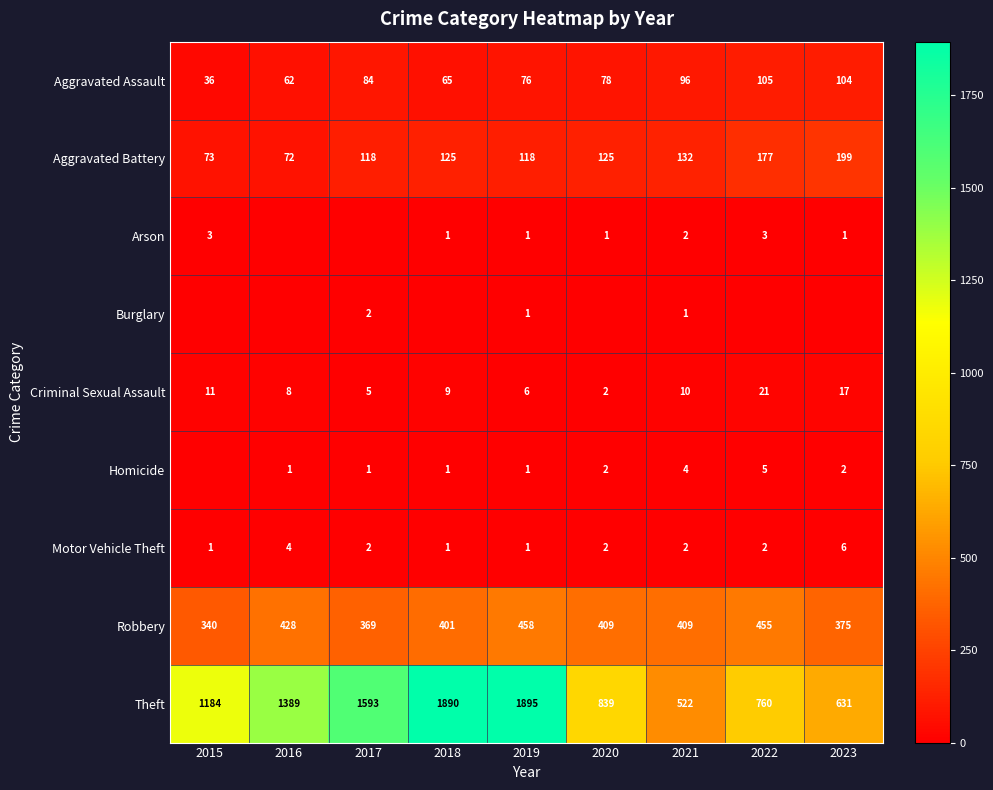

True or false: Aggravated Battery has a value of 118 at 2017.

True